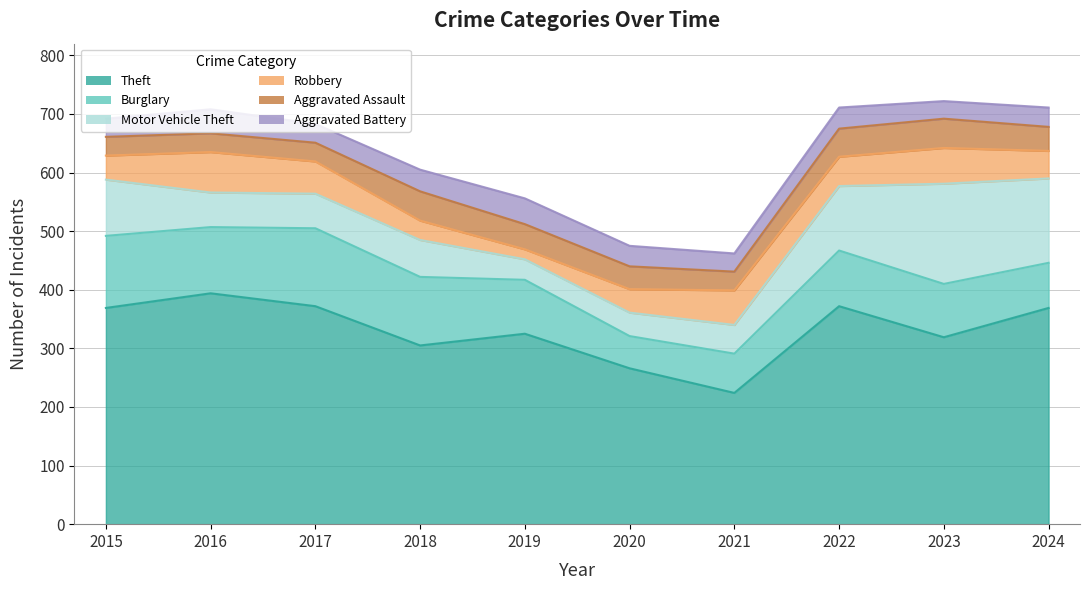

Reading left to right, extract all data points from this chart.

Theft: 369	394	372	305	325	266	224	372	319	369
Burglary: 123	113	133	117	92	55	67	95	91	77
Motor Vehicle Theft: 96	59	59	63	35	40	49	110	171	144
Robbery: 41	69	55	33	17	40	59	50	61	47
Aggravated Assault: 32	32	32	50	43	39	32	48	50	41
Aggravated Battery: 31	41	32	37	44	35	31	36	30	33